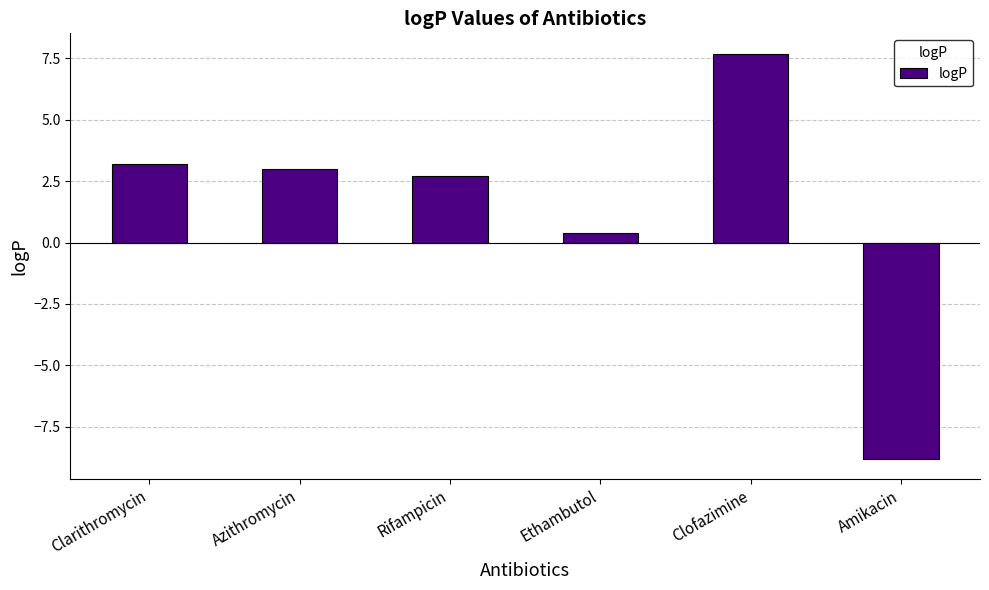

How many distinct data groups are displayed?

1